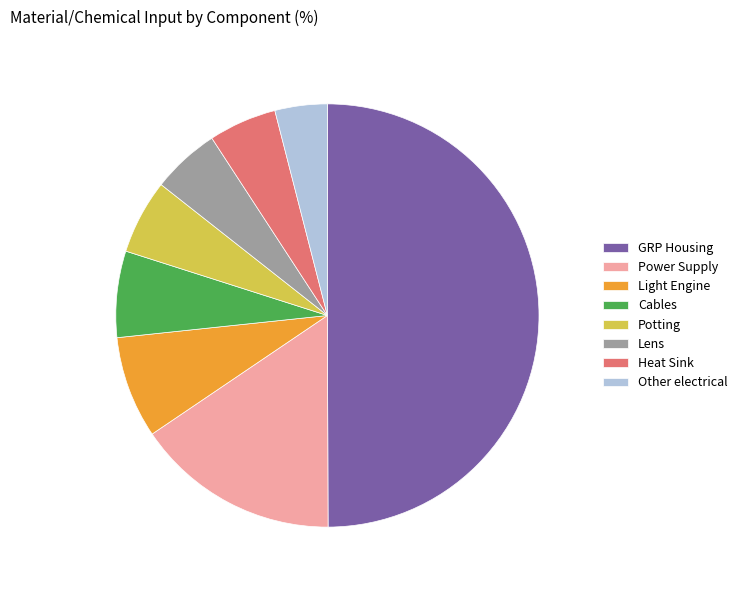

Does Light Engine represent more than half of the total?

No